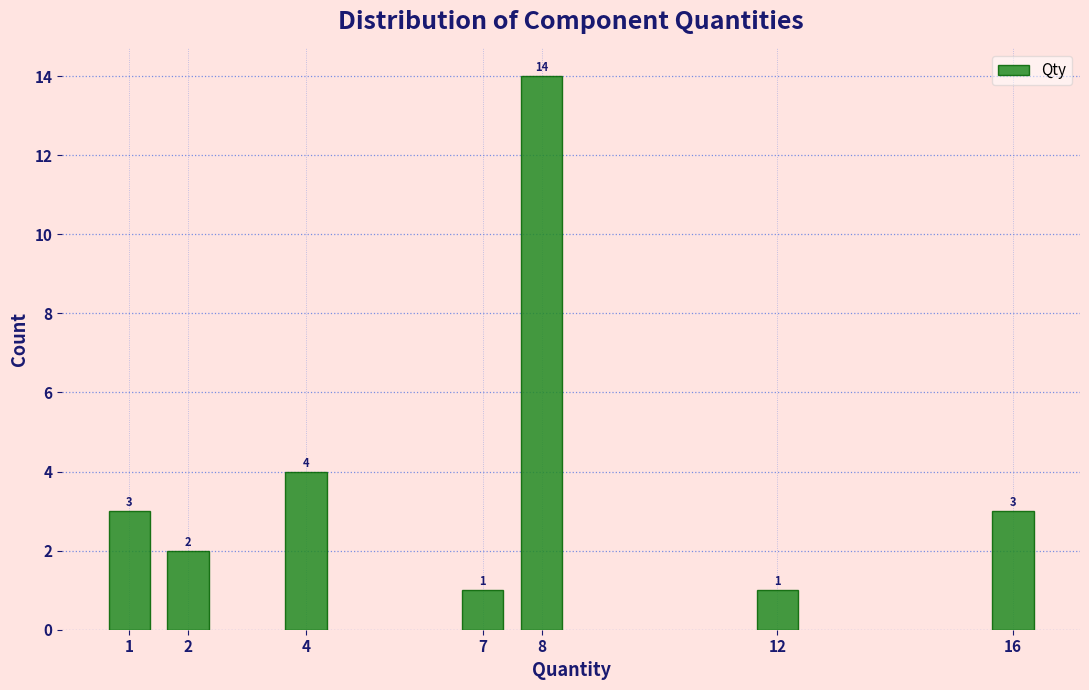

Reading left to right, extract all data points from this chart.

1=3	2=2	4=4	7=1	8=14	12=1	16=3